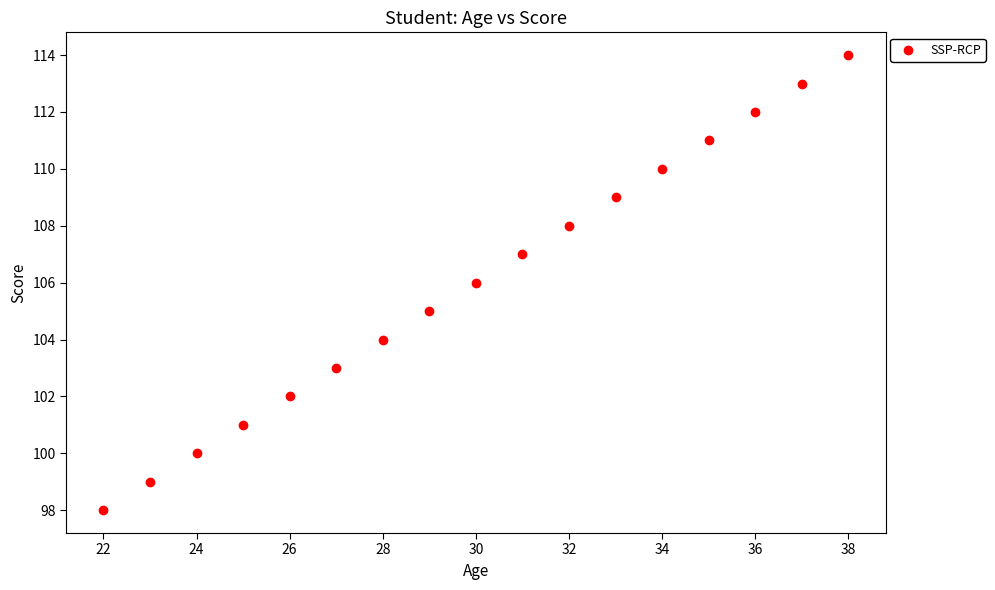

What is the range of X values (max minus min)?

16